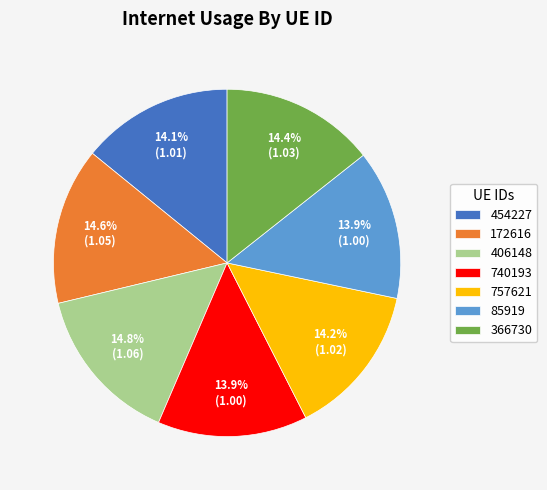

What is the total percentage of 172616 and 757621?

28.8%